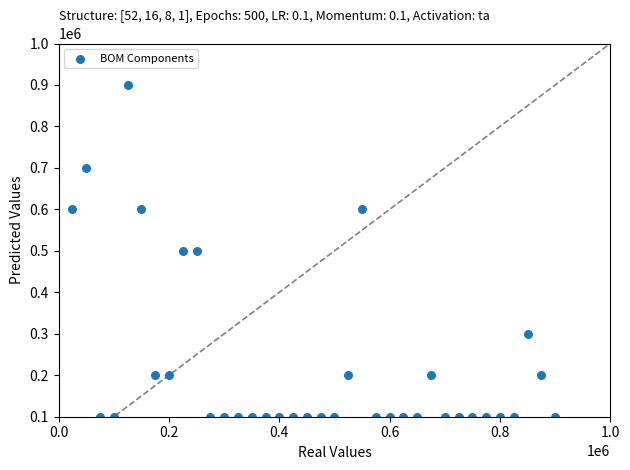

What is the range of Y values (max minus min)?

800000